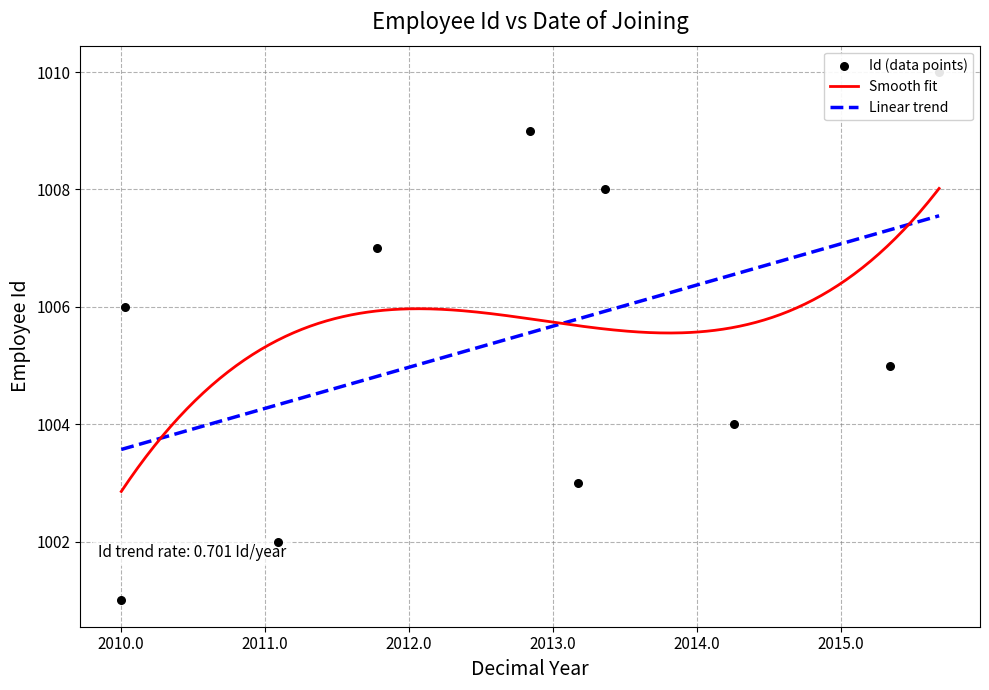

Approximately how many times larger is the value at 2011-10-12 compared to 2011-02-02?

1.0